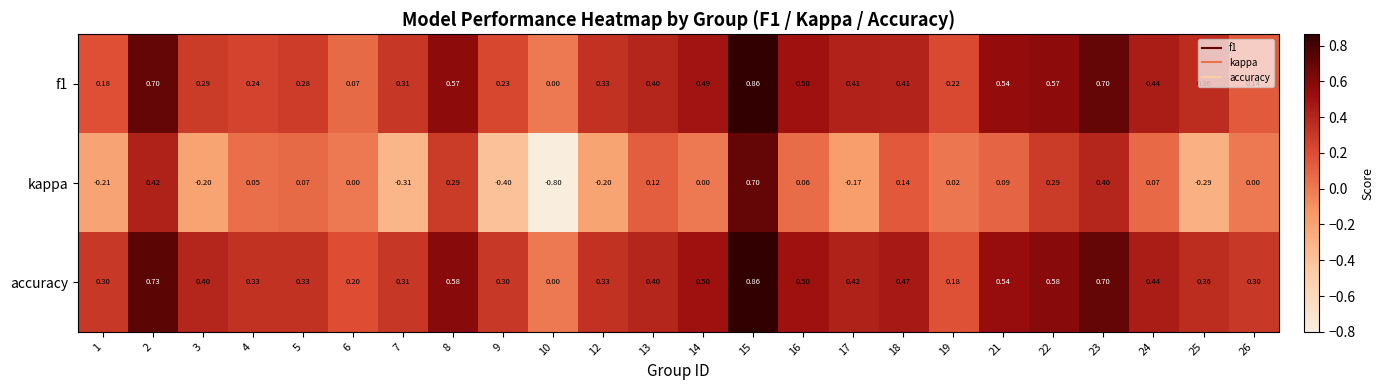

Which series has the widest spread of values?

kappa